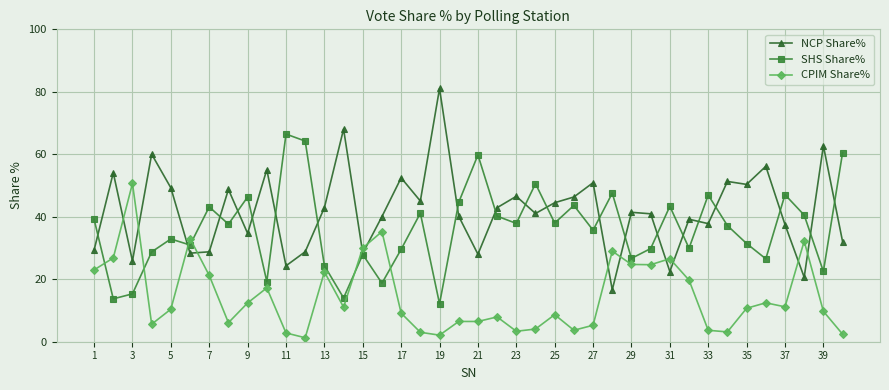

True or false: SHS Share% has more than 1 interior local peaks.

True